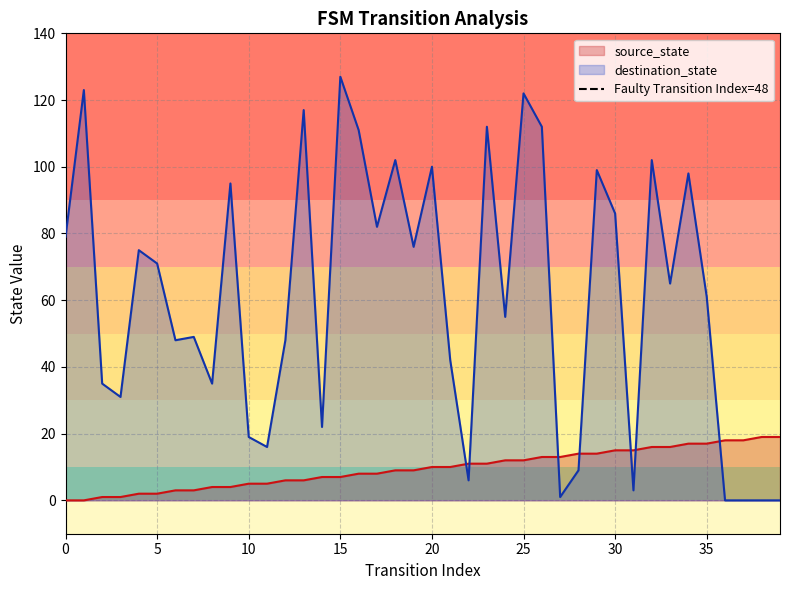

True or false: source_state and destination_state cross at least once.

True